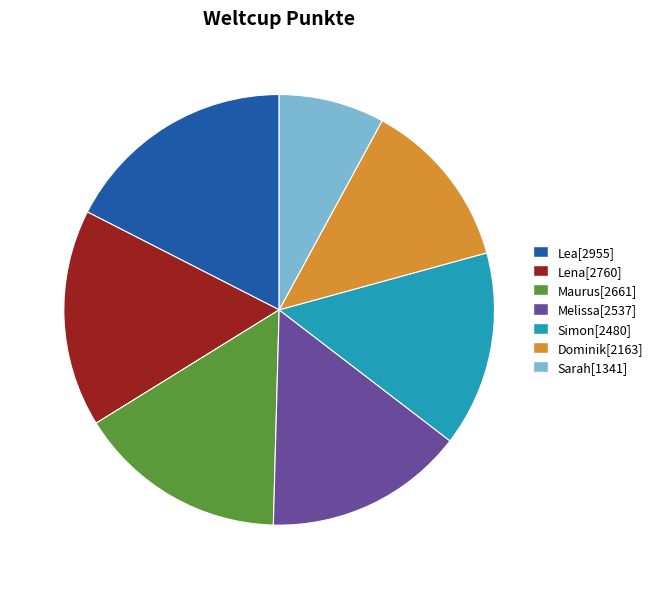

True or false: Maurus accounts for 16% of the total.

True